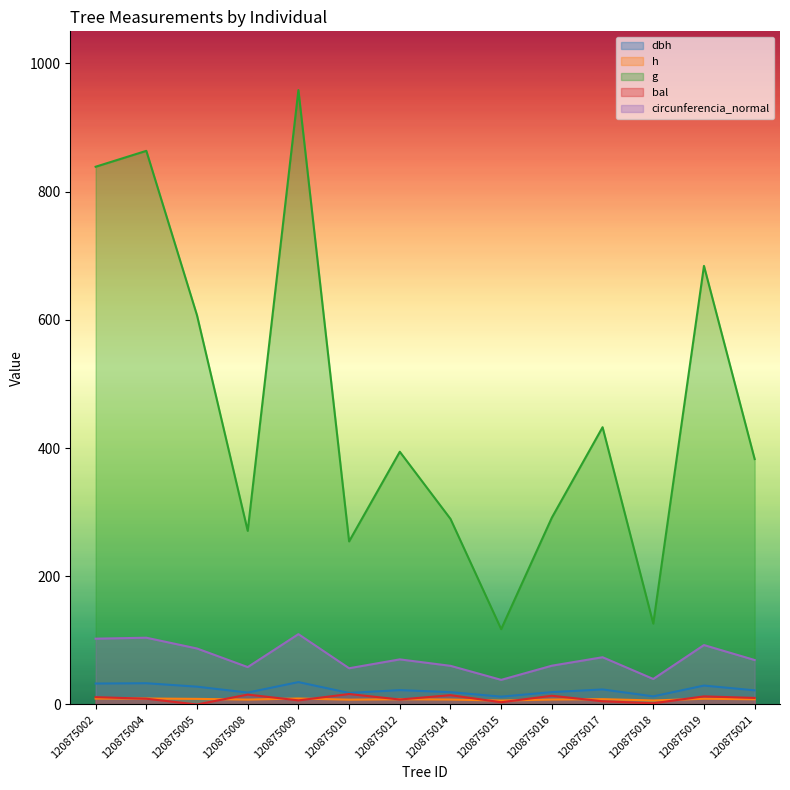

True or false: h and circunferencia_normal intersect in this chart.

False